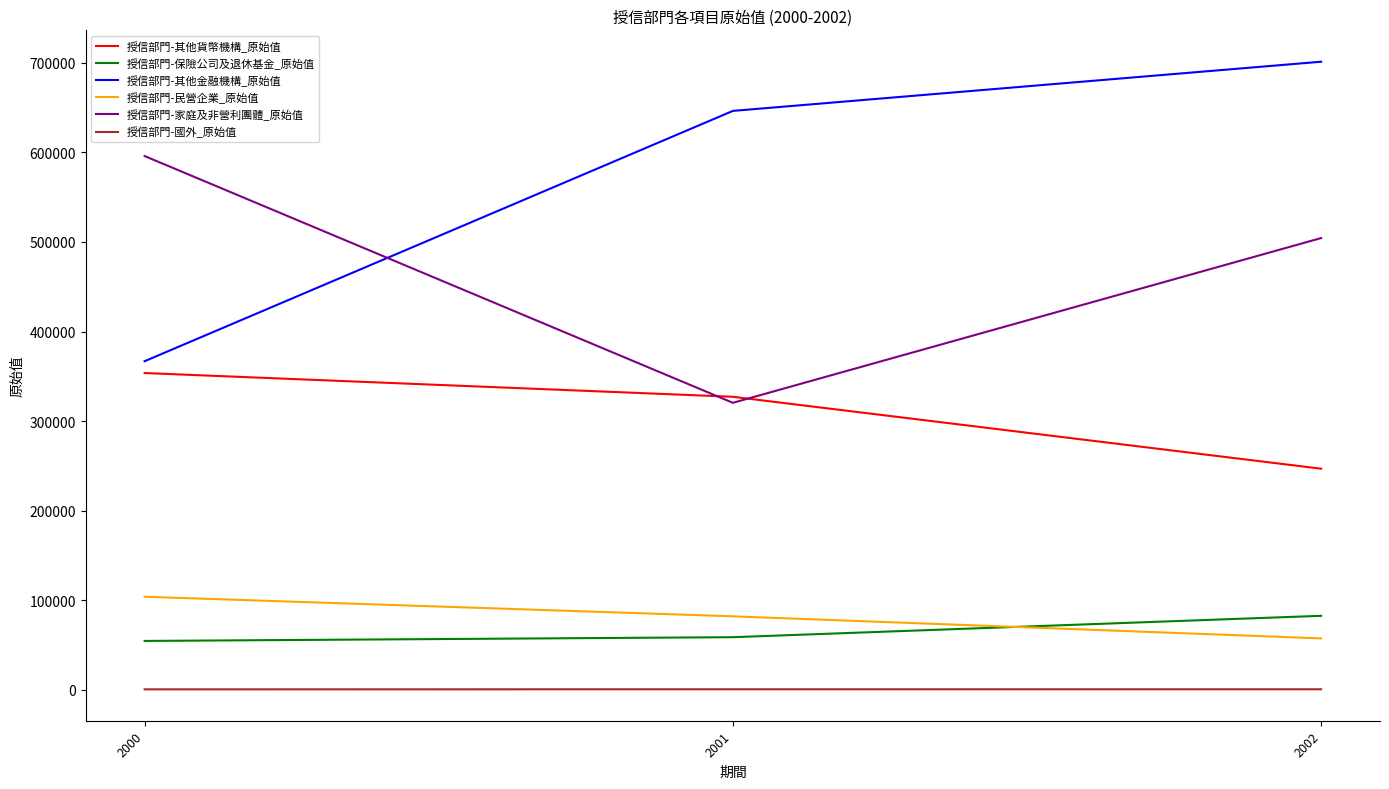

The value of 授信部門-民營企業_原始值 at 2000 is 103674. True or false?

True